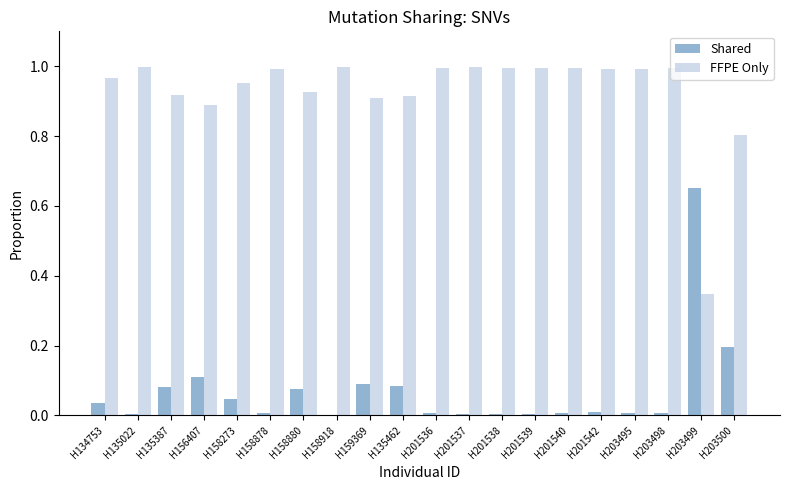

Is the value of Shared at H159369 greater than the value of FFPE Only at H201539?

No